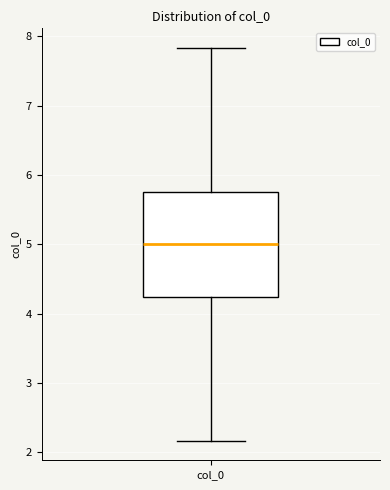

Read this box plot against the y-axis: the position of the median line, the range covered by the box, and the ends of both whiskers. The values are not printed on the chart, so give them approximately, as read against the axis.

median 5.0, box 4.2 to 5.8, whiskers 2.2 to 7.8